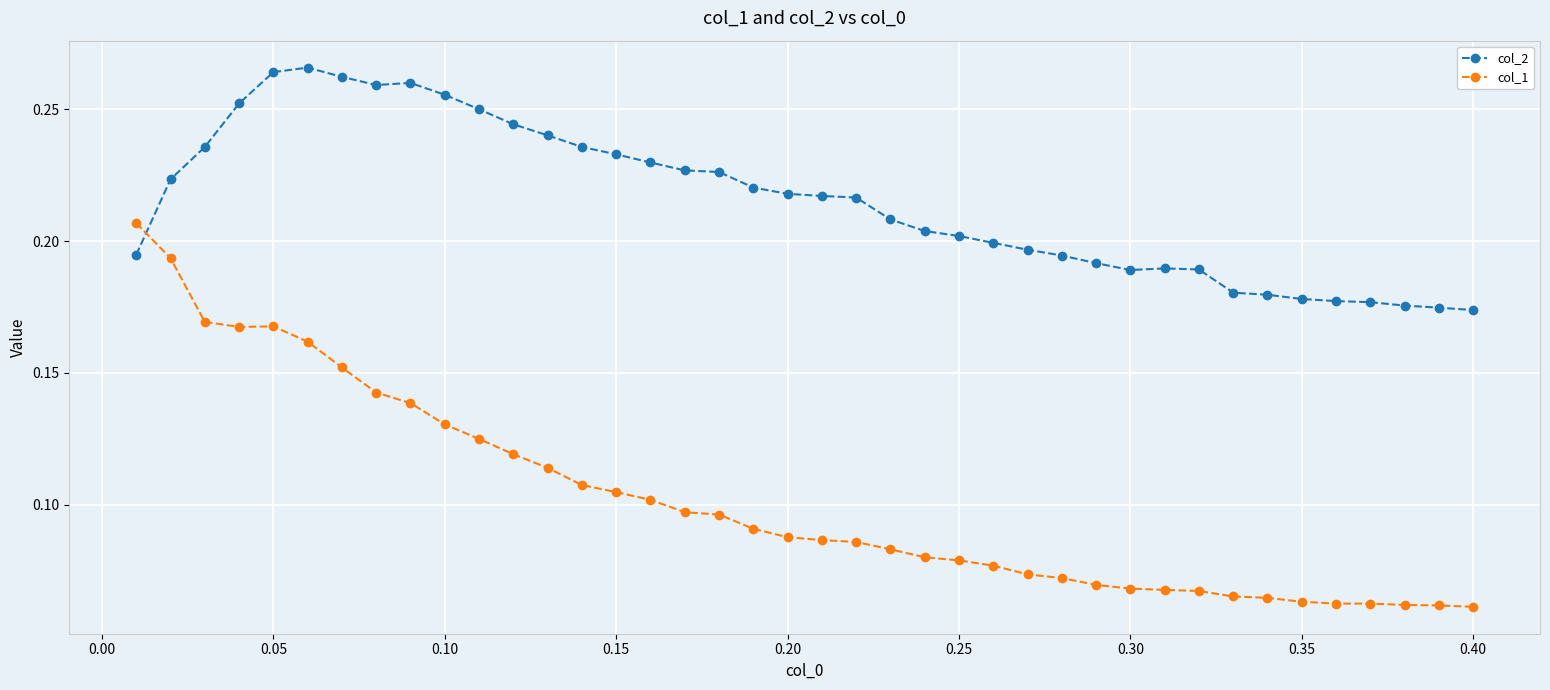

At how many categories does at least one series exceed 0?

40